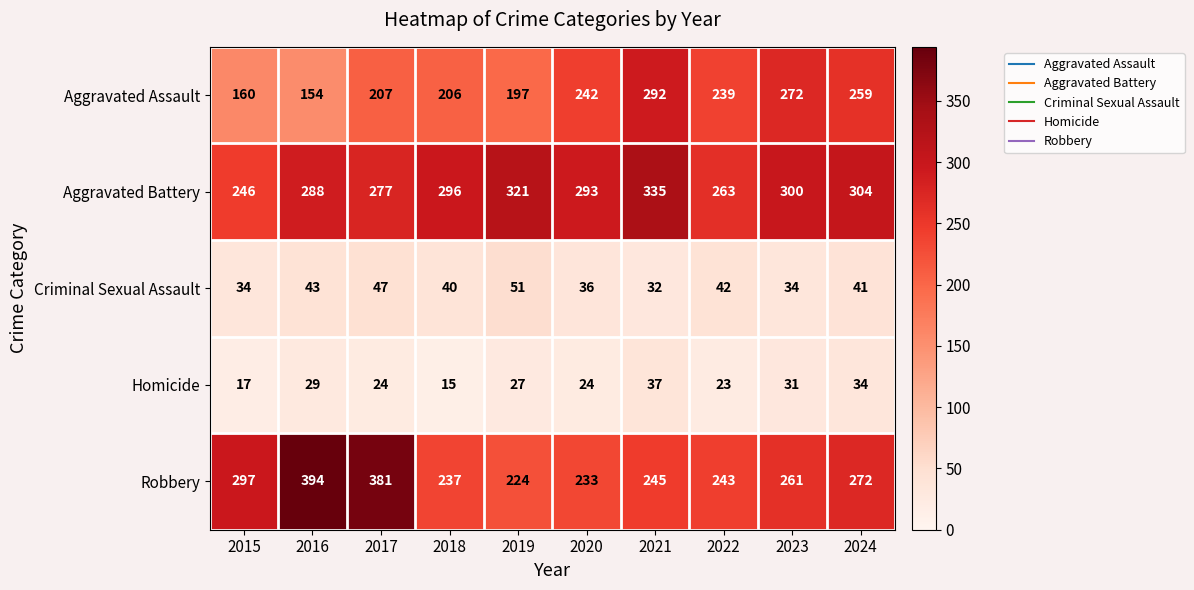

At 2019, list the series in order from largest to smallest.

Aggravated Battery, Robbery, Aggravated Assault, Criminal Sexual Assault, Homicide